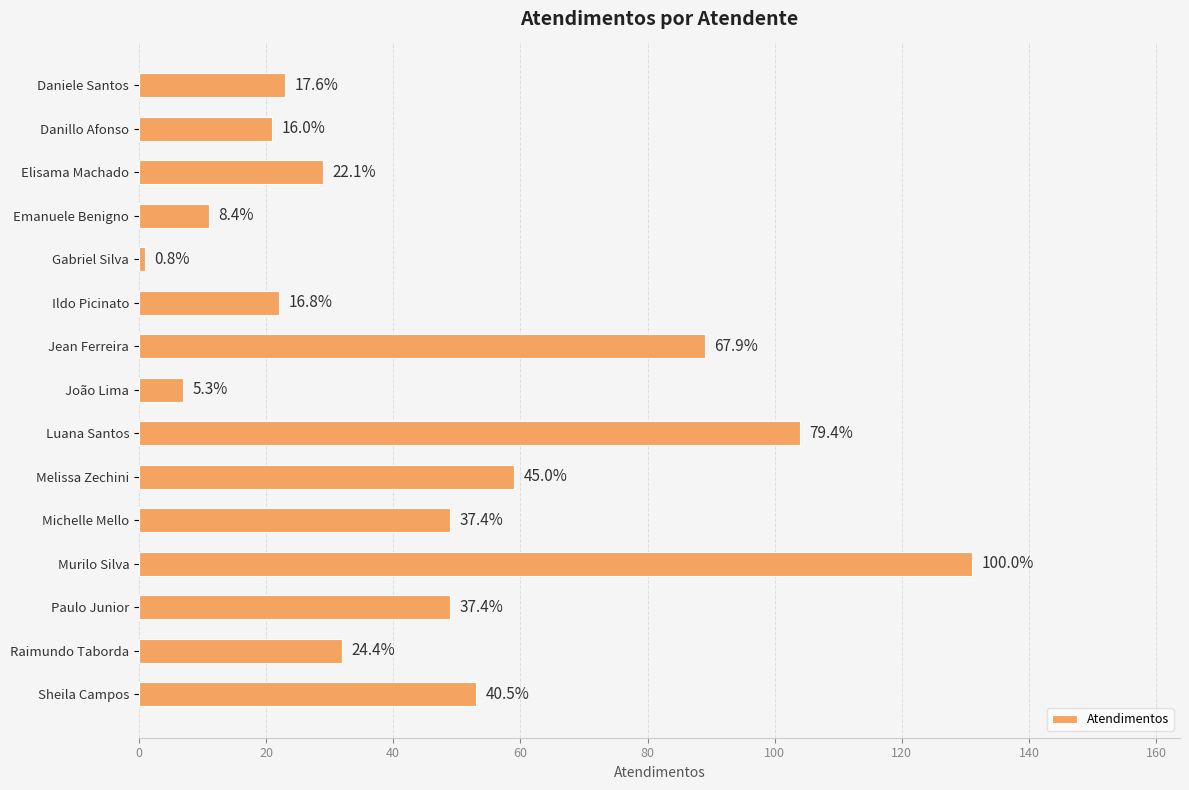

What is the greatest value displayed?

131